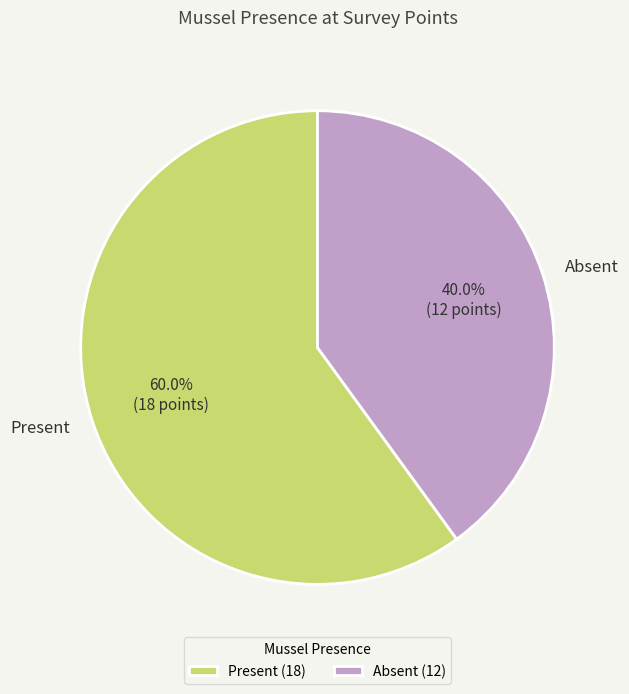

Count the number of slices in the pie.

2